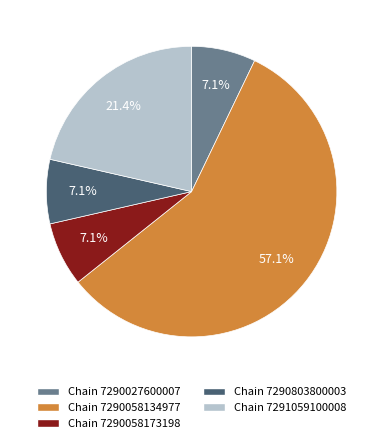

How many segments does this pie chart have?

5